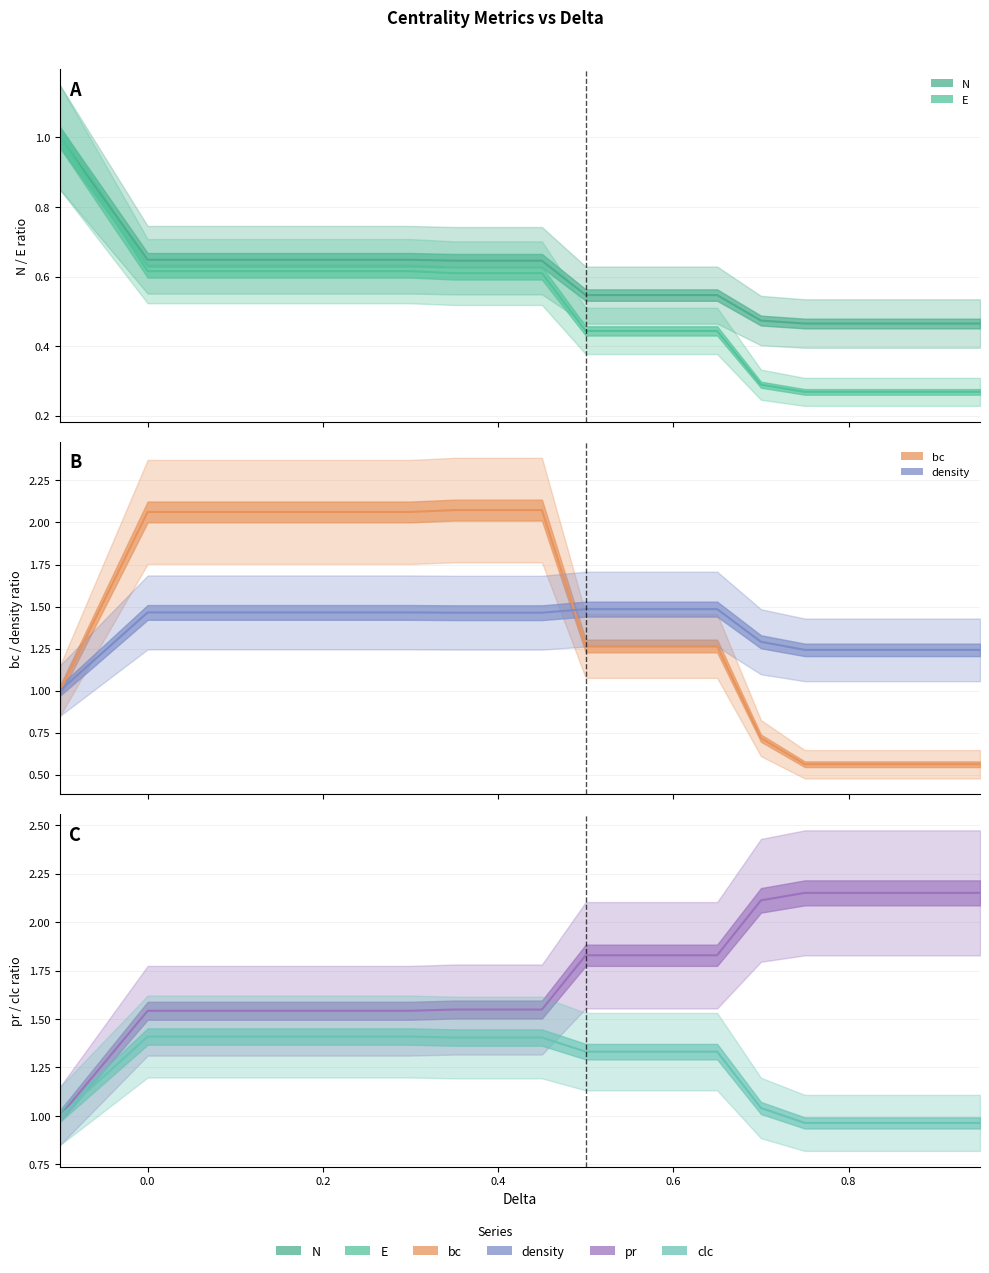

At which category does the chart reach its peak across all series?

0.75